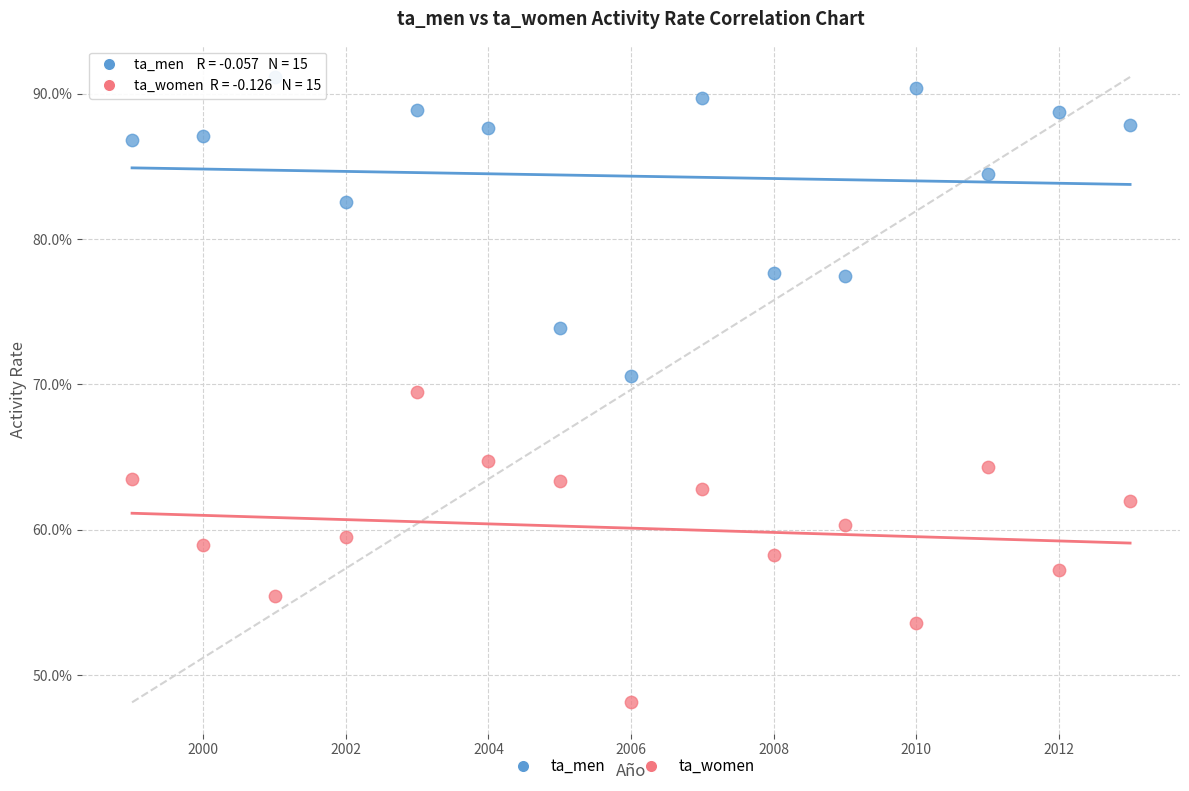

Which series has the largest Y range (max minus min)?

ta_women